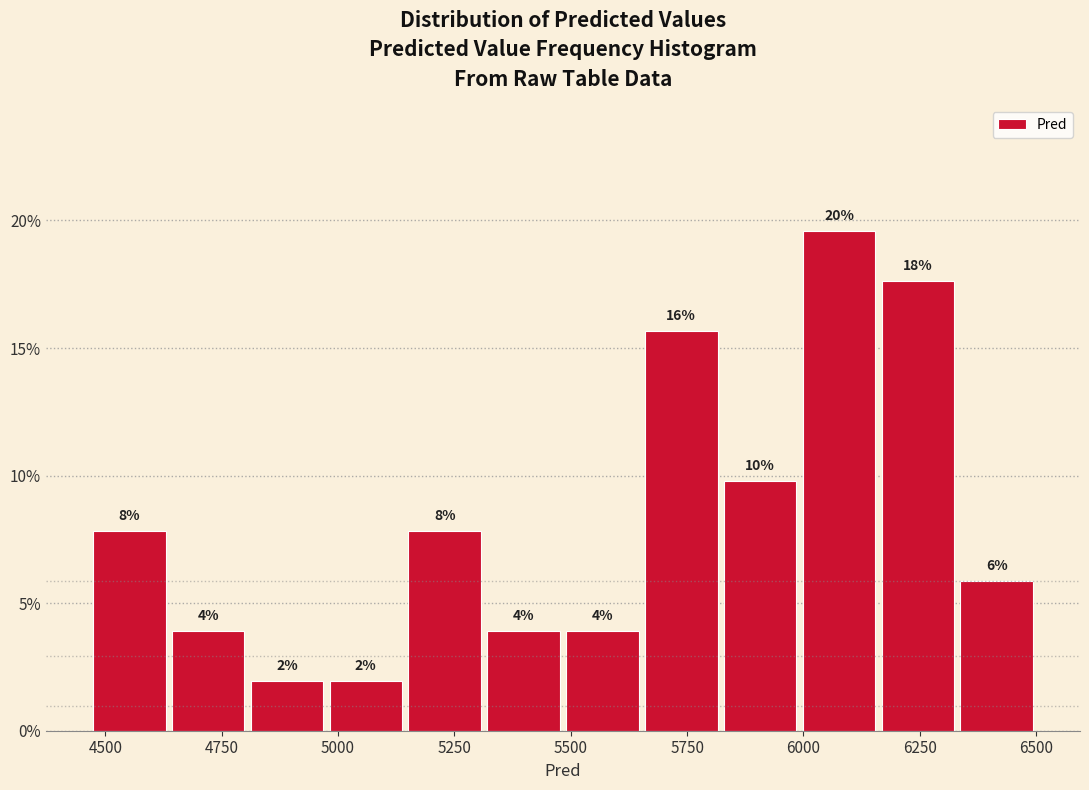

Read against the x-axis, roughly where is the centre of the tallest bar?

6100